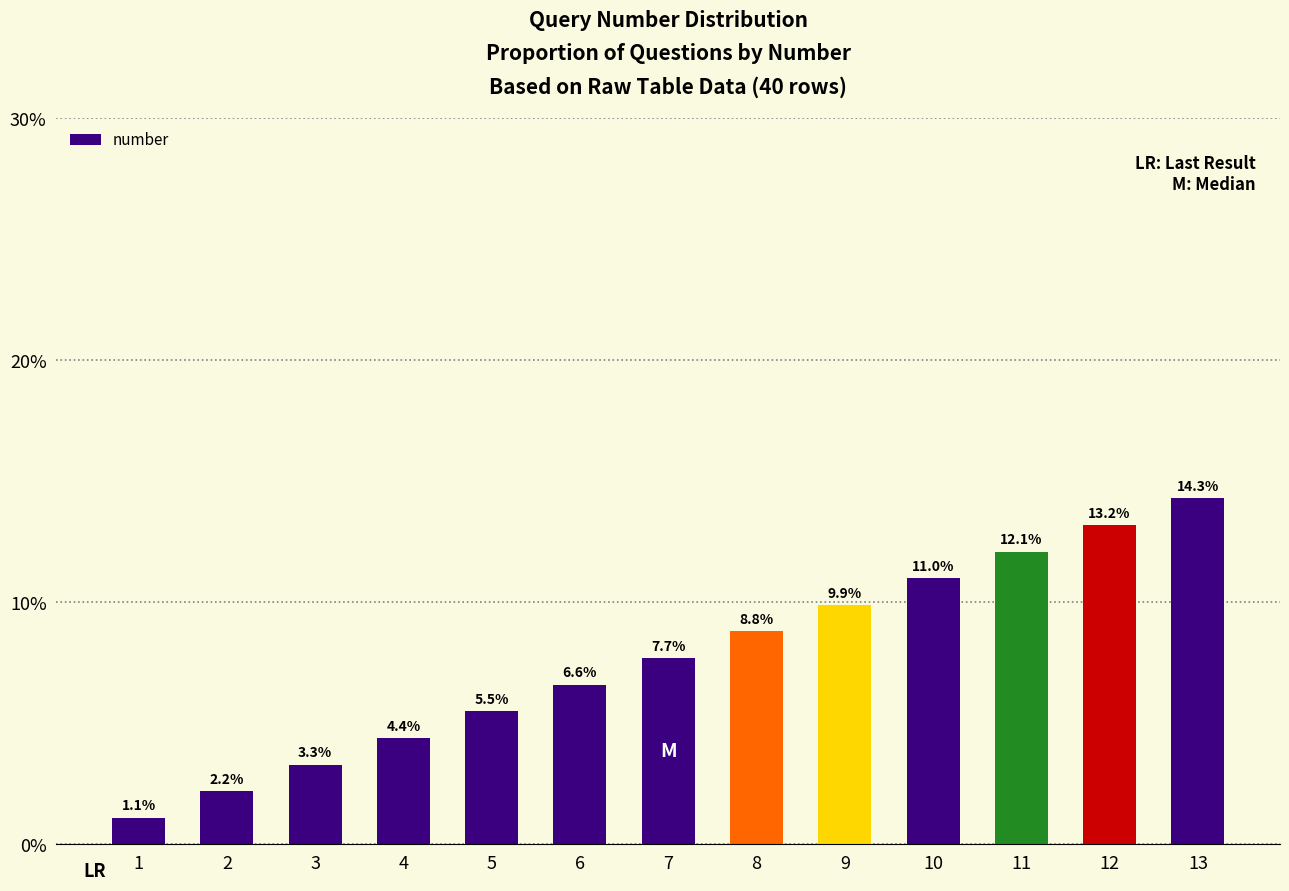

Rank the categories by value from highest to lowest.

13, 12, 11, 10, 9, 8, 7, 6, 5, 4, 3, 2, 1